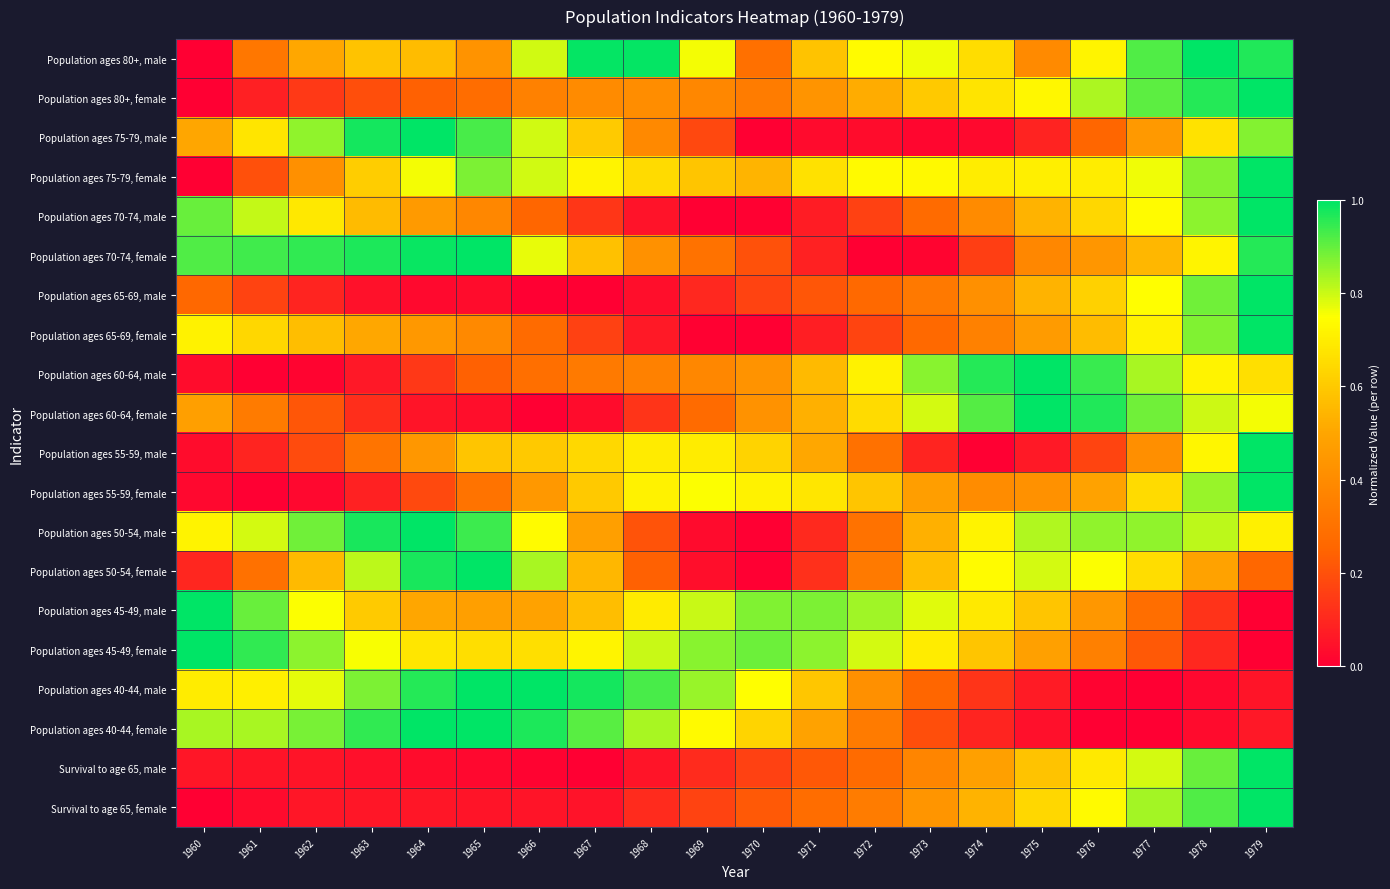

What is the spread (max minus min) of values at 1979?

1.0